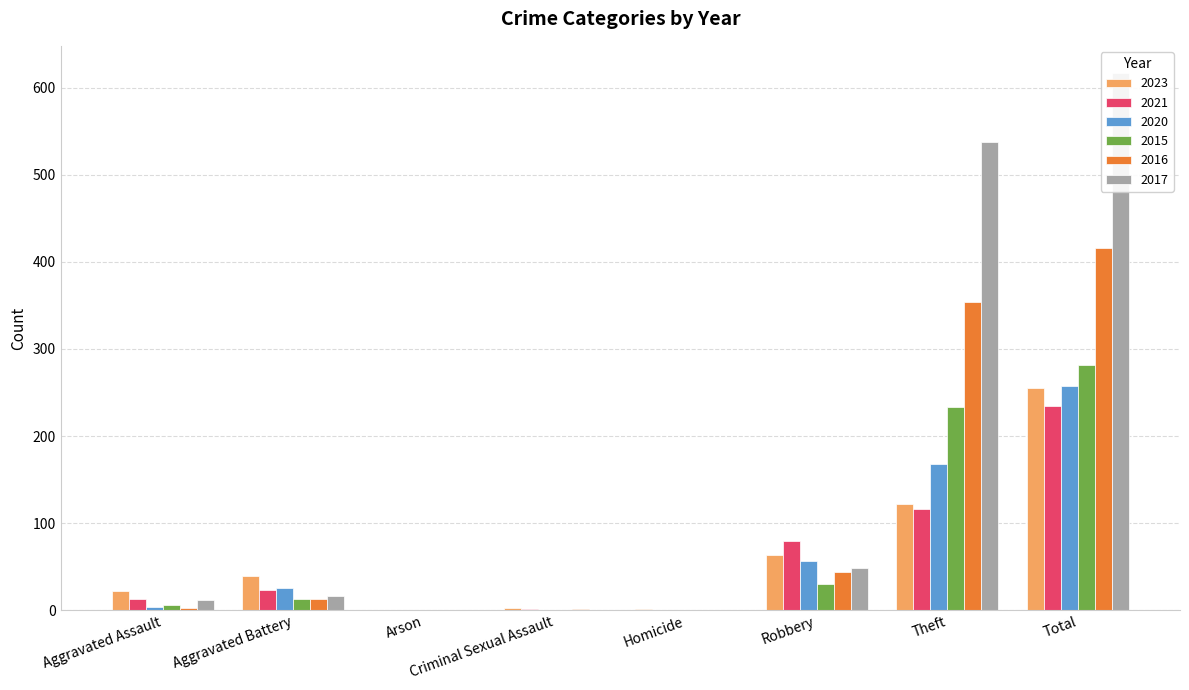

How many bars are there in total?

48